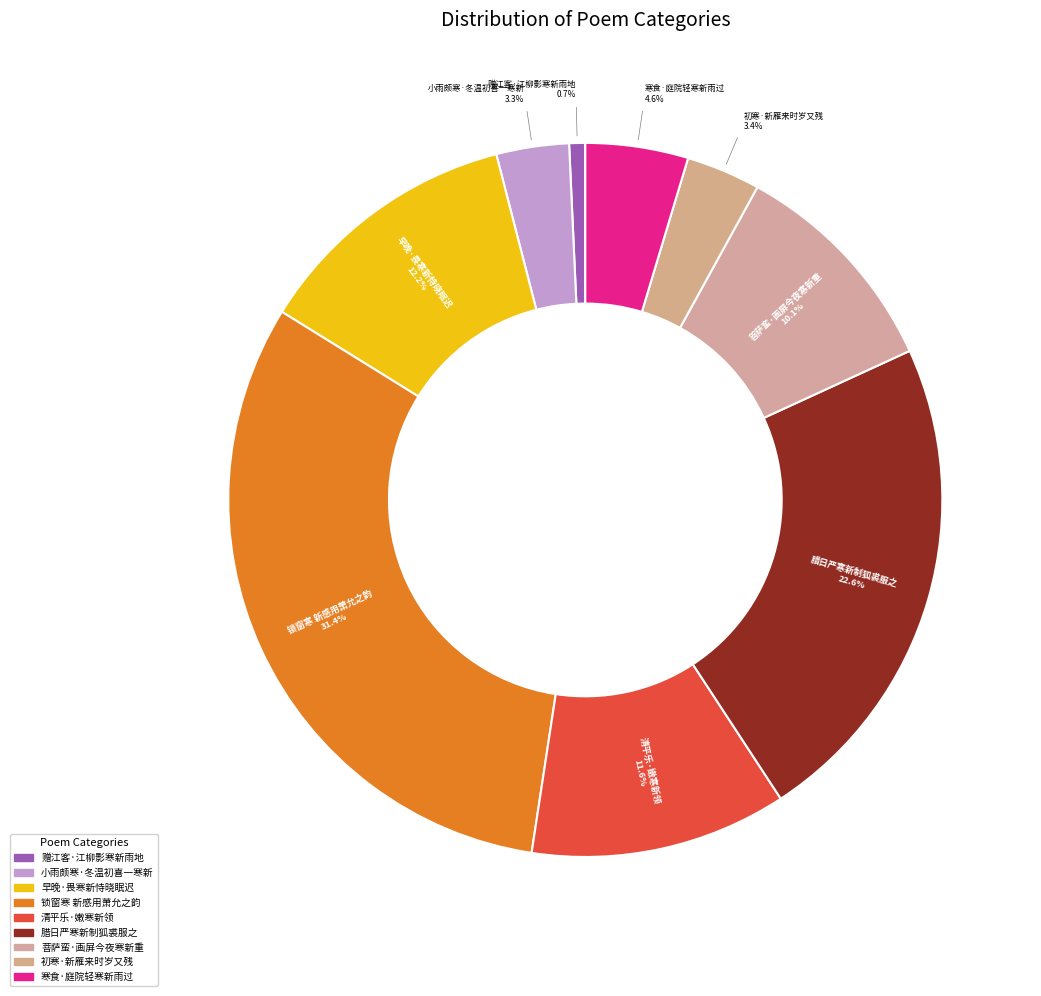

Is there any slice that represents more than half of the pie?

No